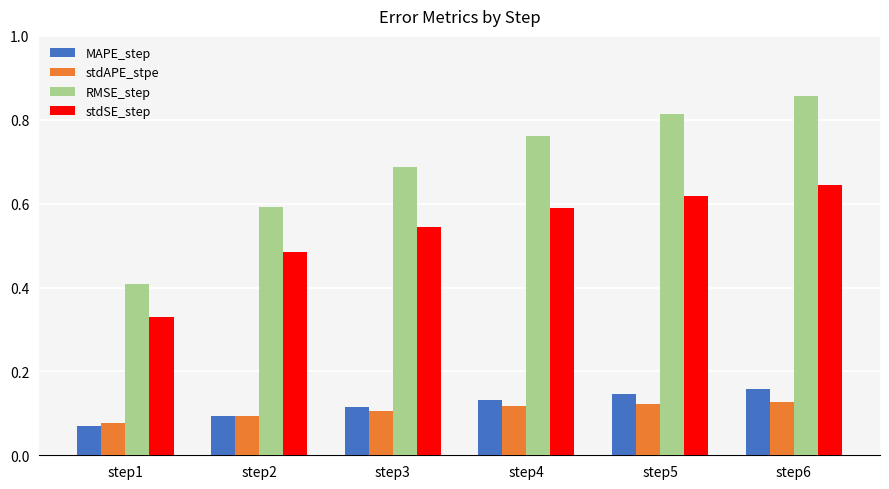

Which series has the widest spread of values?

RMSE_step